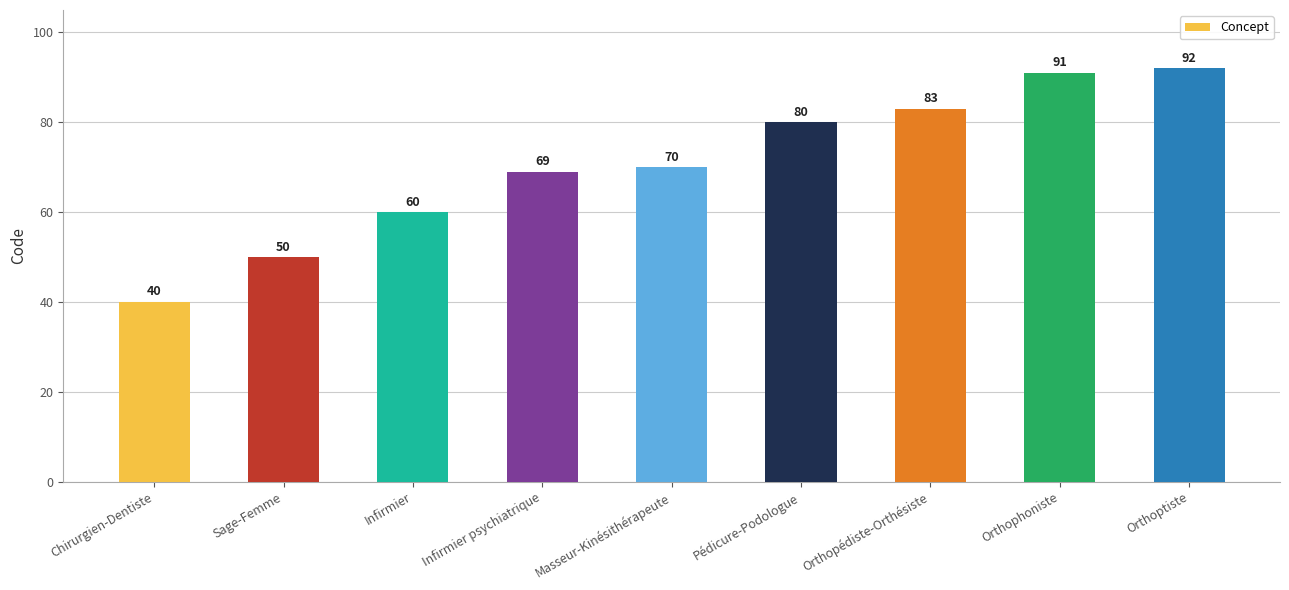

What is the difference between the maximum and minimum values?

52